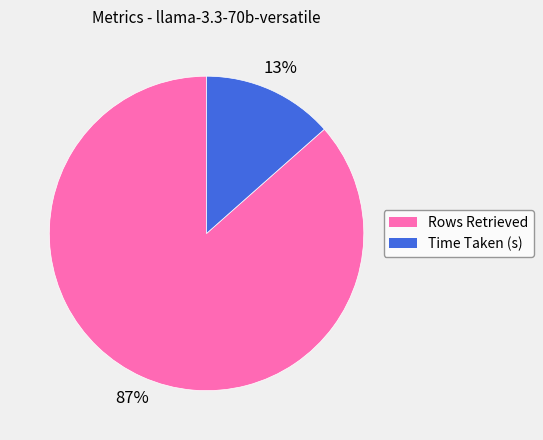

Is the sum of Time Taken (s) and Rows Retrieved greater than half?

Yes